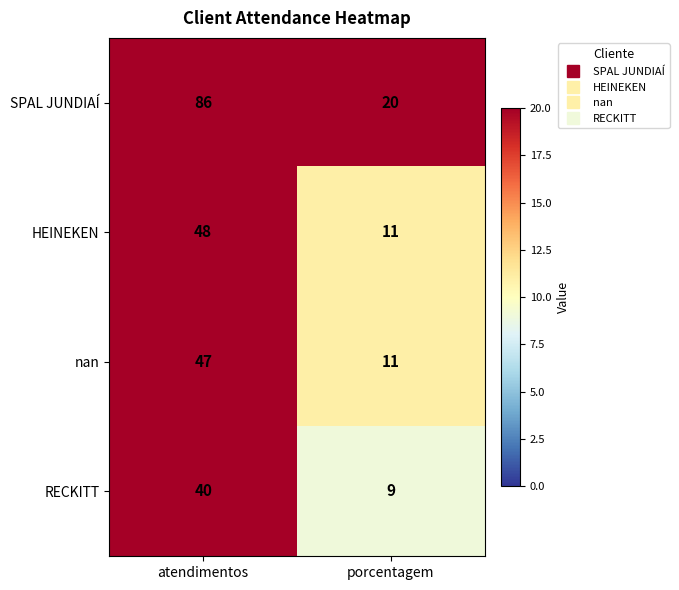

How many distinct data groups are displayed?

4